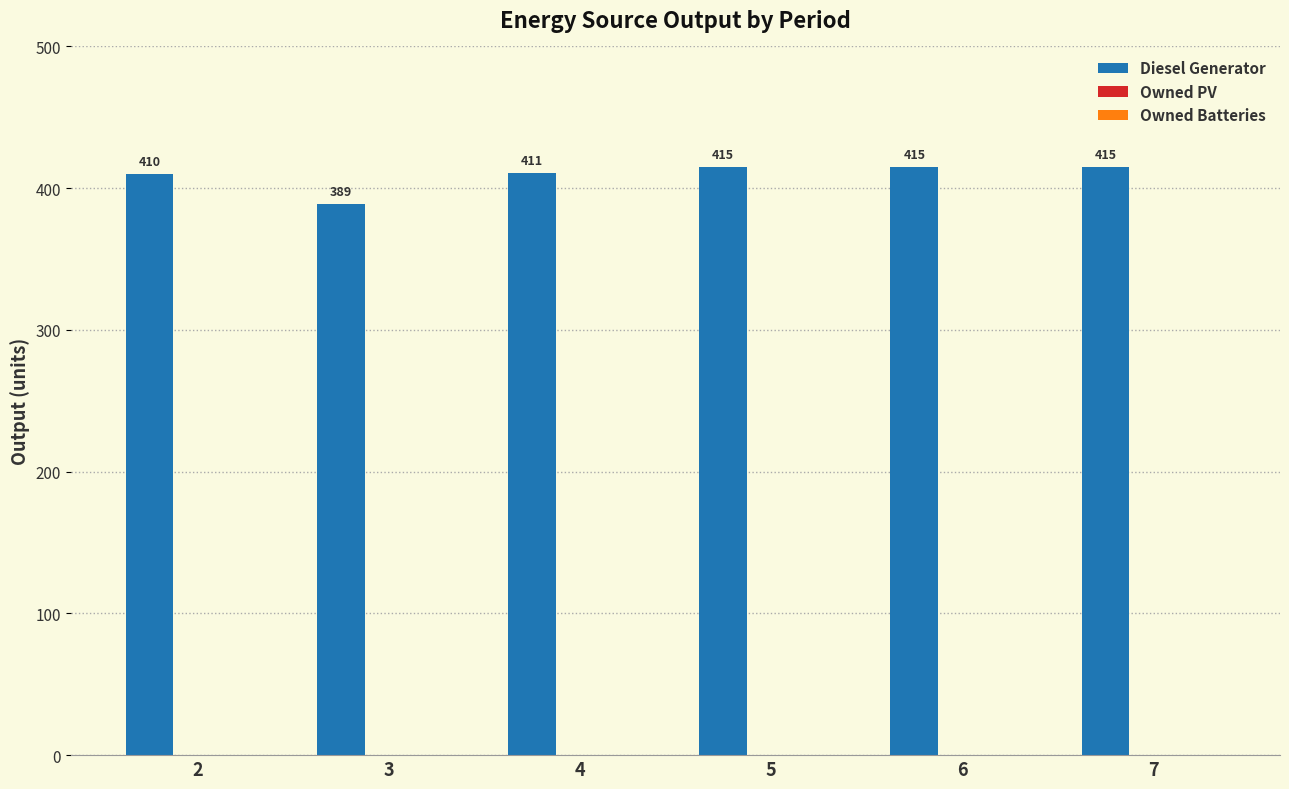

What is the value of the 4th bar from the left?

415